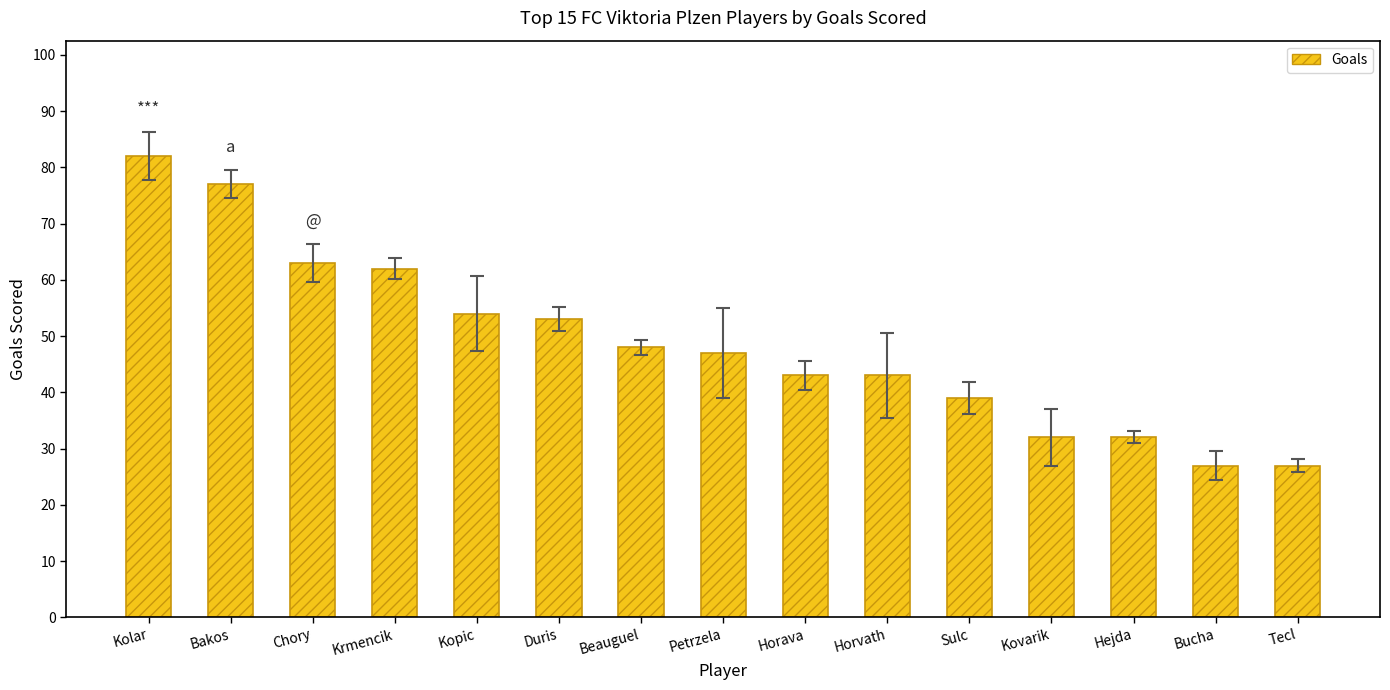

How many data points does each series have?

15